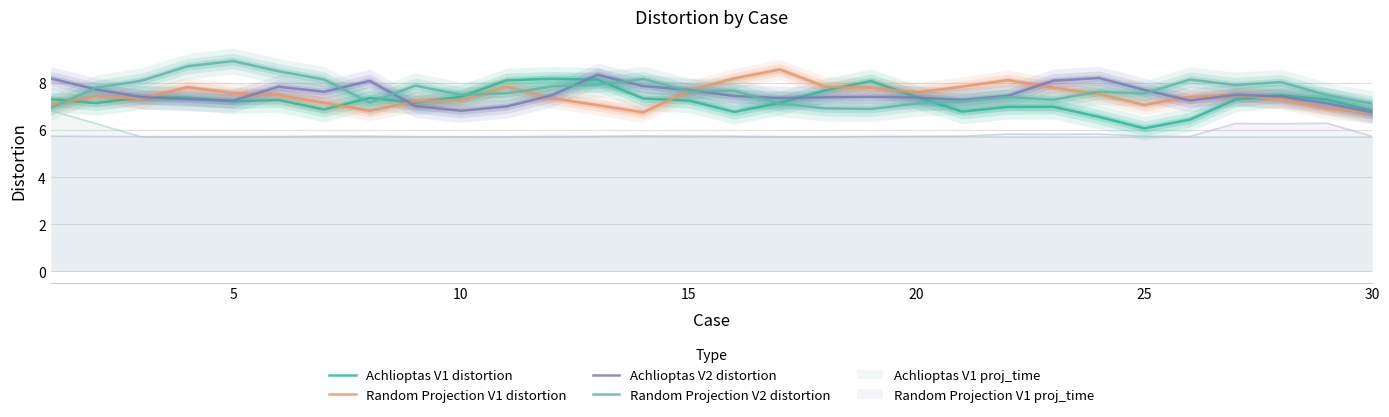

What is the lowest value of the Random Projection V1 distortion series?

6.7